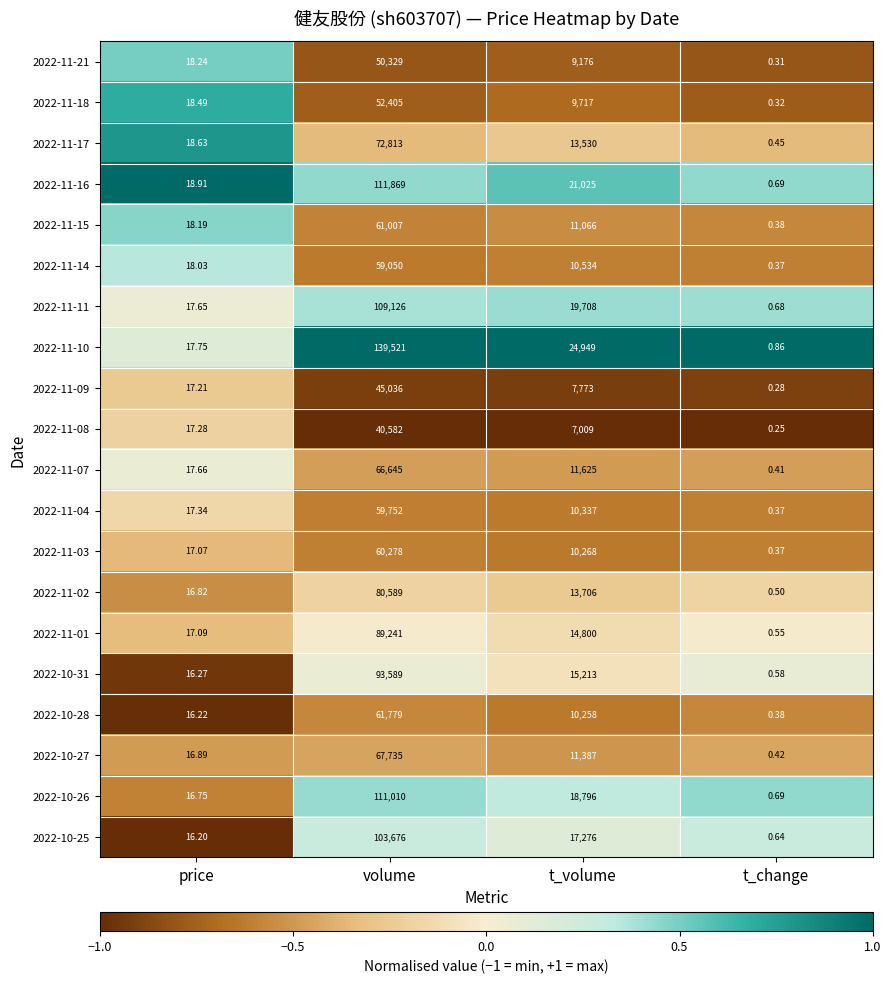

List the series in order of their peak value, highest first.

2022-11-10, 2022-11-16, 2022-10-26, 2022-11-11, 2022-10-25, 2022-10-31, 2022-11-01, 2022-11-02, 2022-11-17, 2022-10-27, 2022-11-07, 2022-10-28, 2022-11-15, 2022-11-03, 2022-11-04, 2022-11-14, 2022-11-18, 2022-11-21, 2022-11-09, 2022-11-08